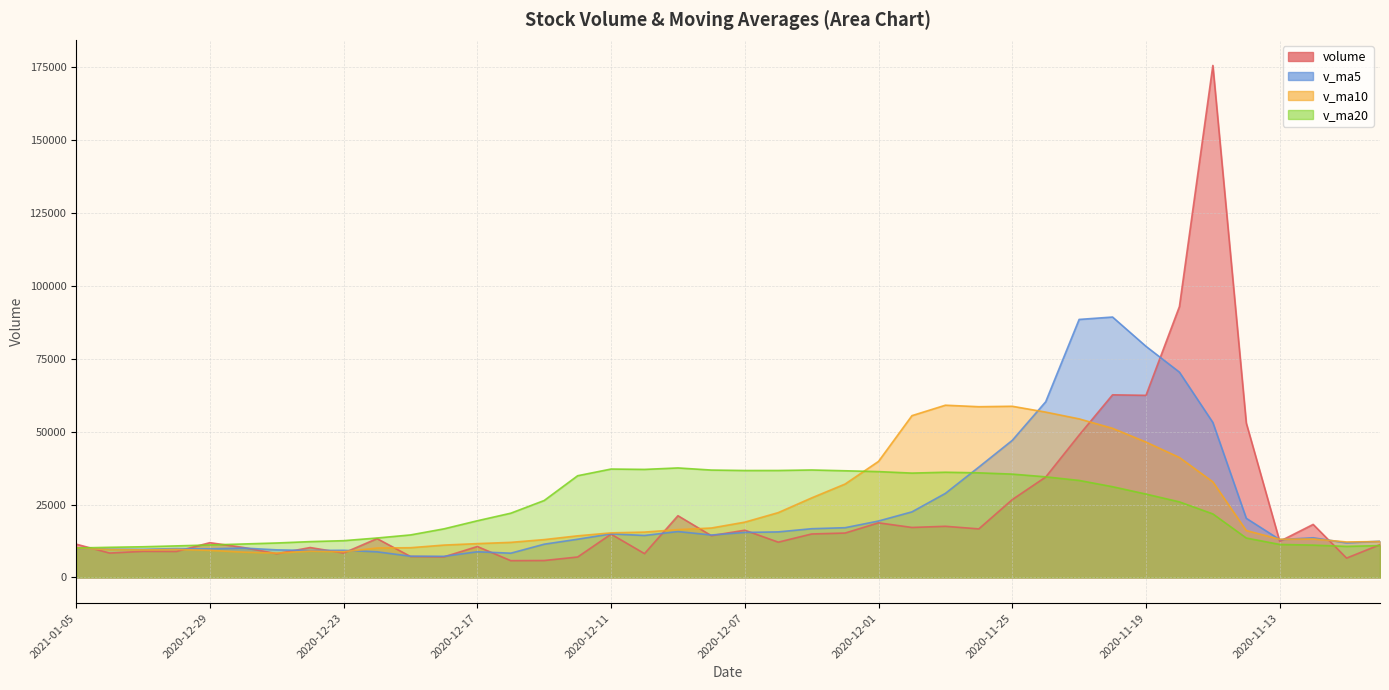

True or false: volume and v_ma10 cross at least once.

True